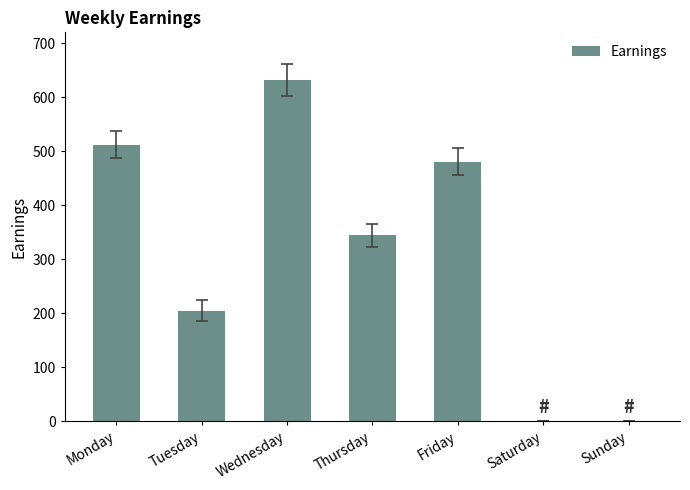

What is the sum of all values?

2173